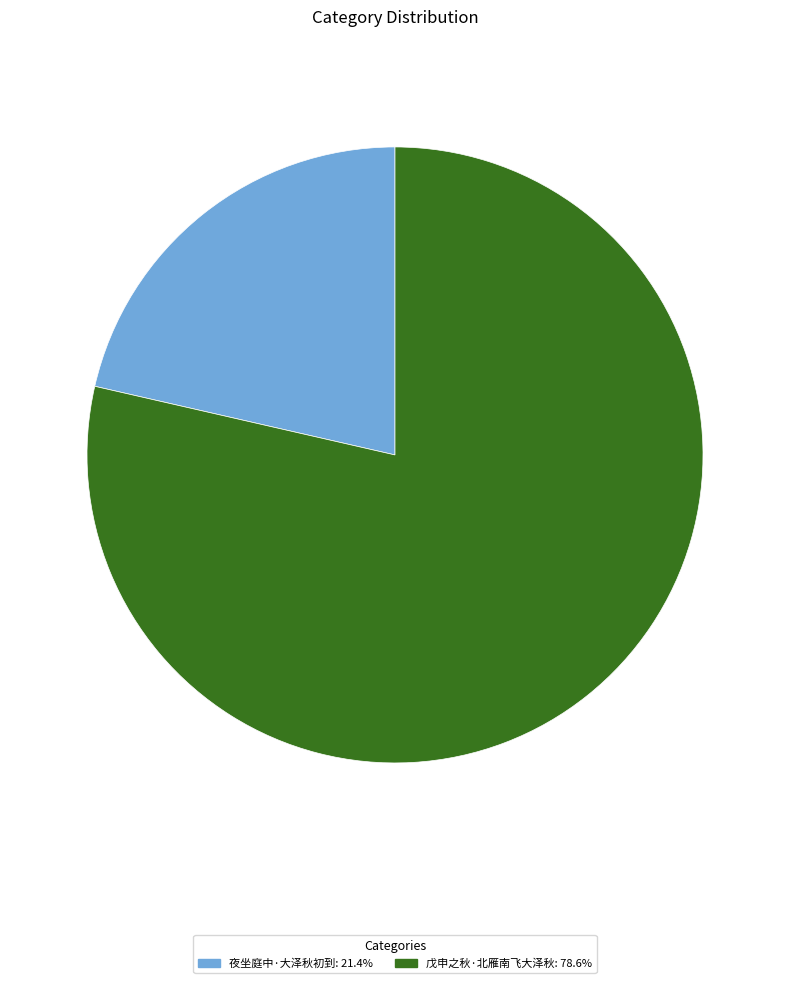

Between 戊申之秋·北雁南飞大泽秋 and 夜坐庭中·大泽秋初到, which is larger?

戊申之秋·北雁南飞大泽秋